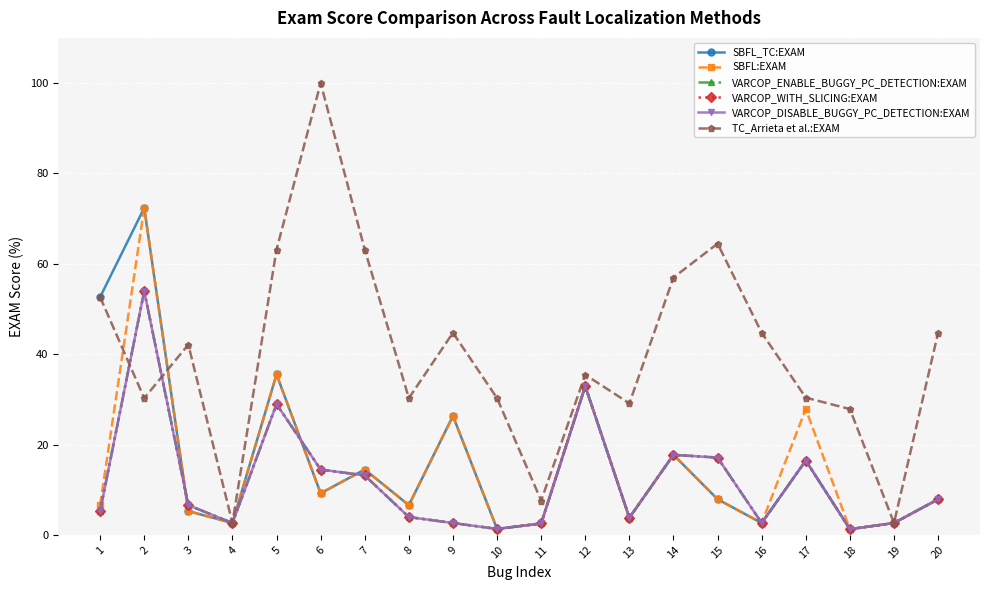

Which series changed the most between 8 and 13?

SBFL_TC:EXAM